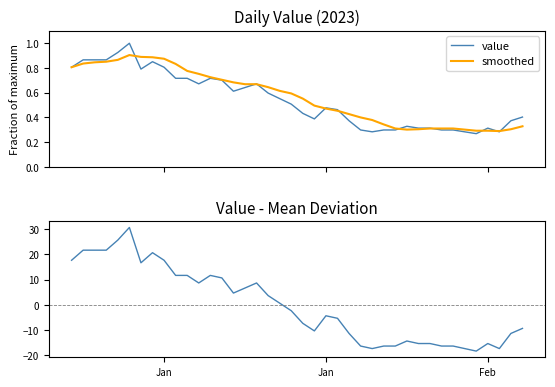

How many interior local peaks does the deviation series have?

7